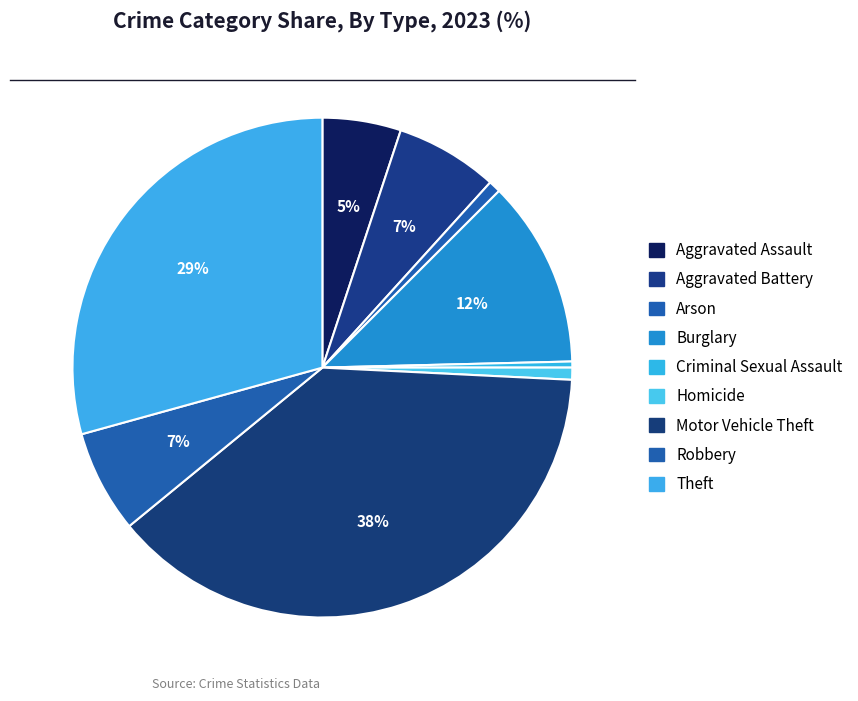

Count the number of slices in the pie.

9